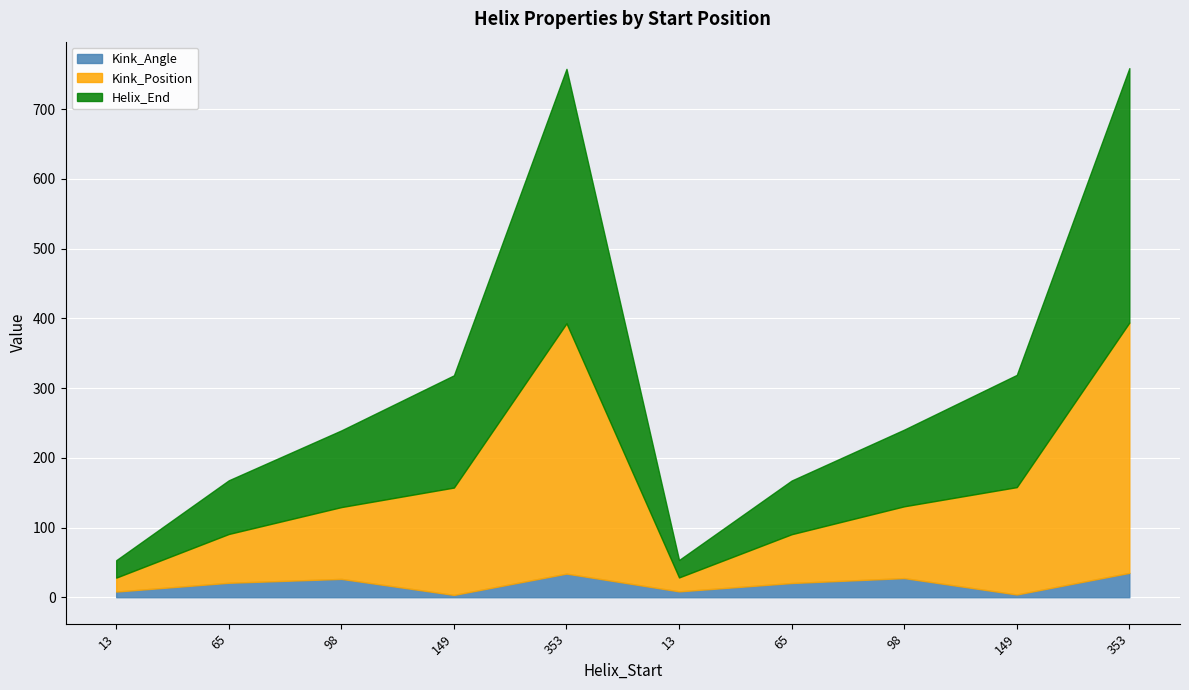

List the series in order of their peak value, highest first.

Helix_End, Kink_Position, Kink_Angle